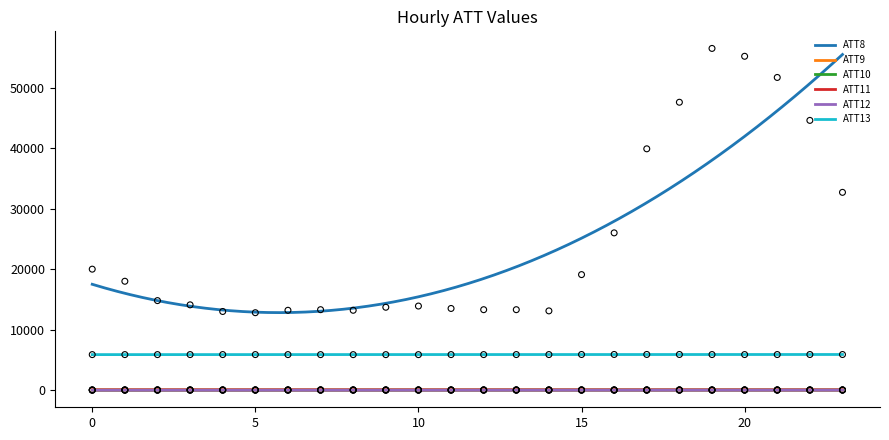

What are all the series names shown in the legend?

ATT8, ATT9, ATT10, ATT11, ATT12, ATT13